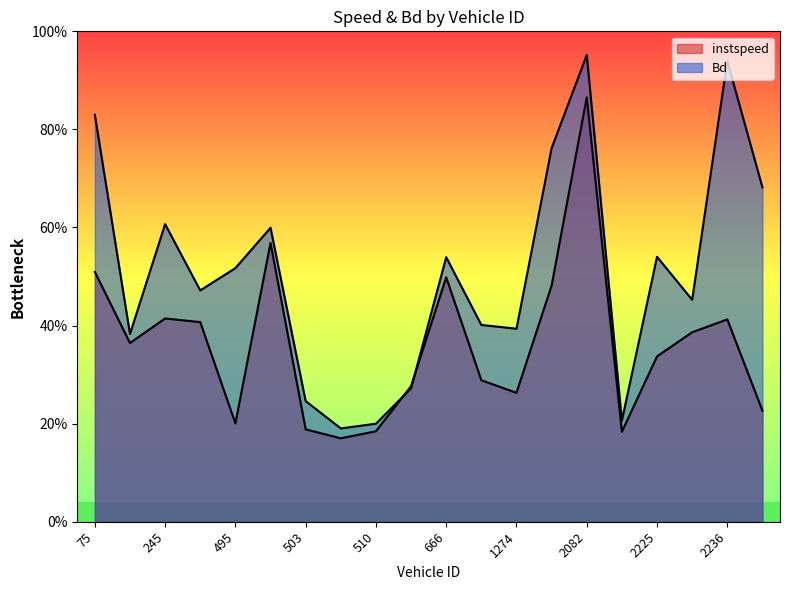

The value of Bd at 2082 is 1.0. True or false?

True